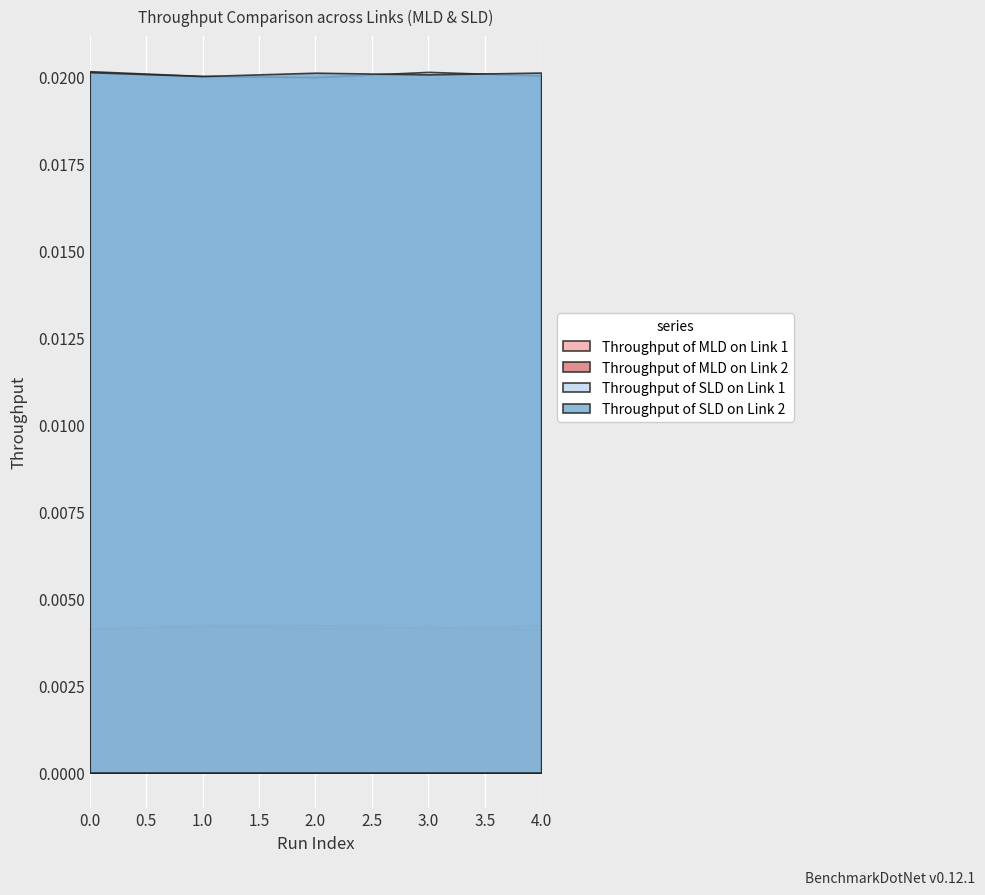

Where is the first local minimum for Throughput of MLD on Link 2?

2